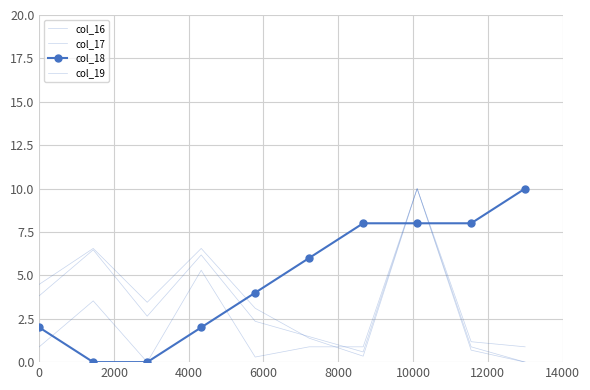

Where do col_19 and col_16 first cross each other?

10000 and 12000